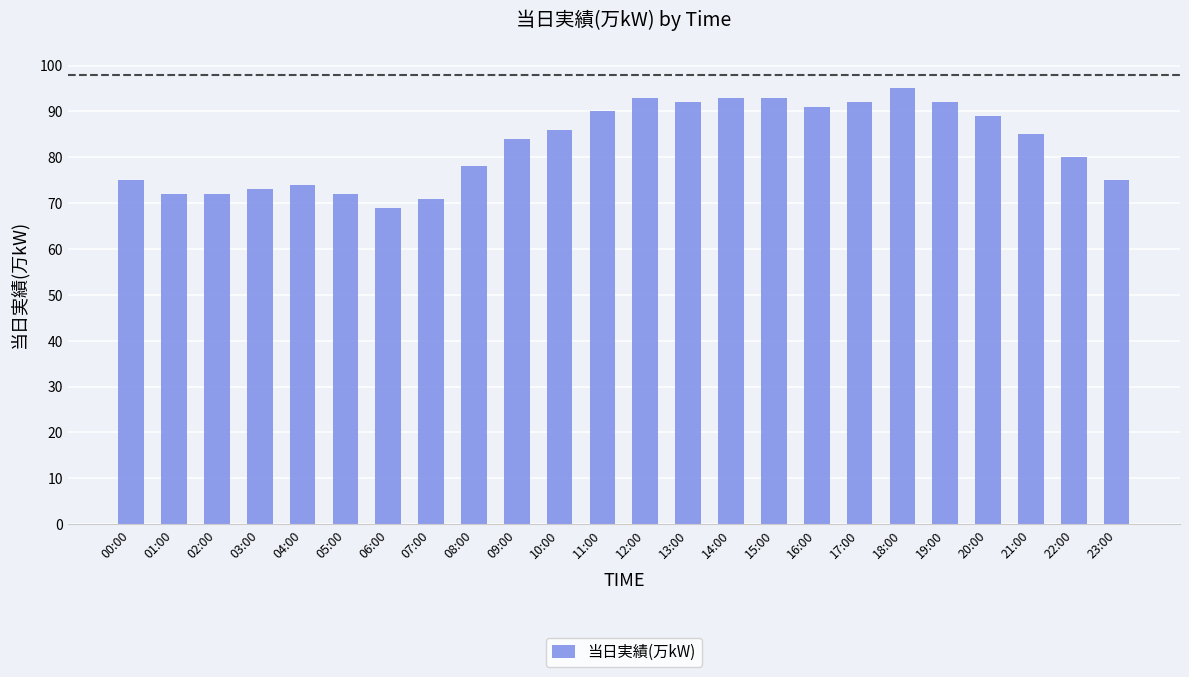

What is the maximum value shown in the chart?

95